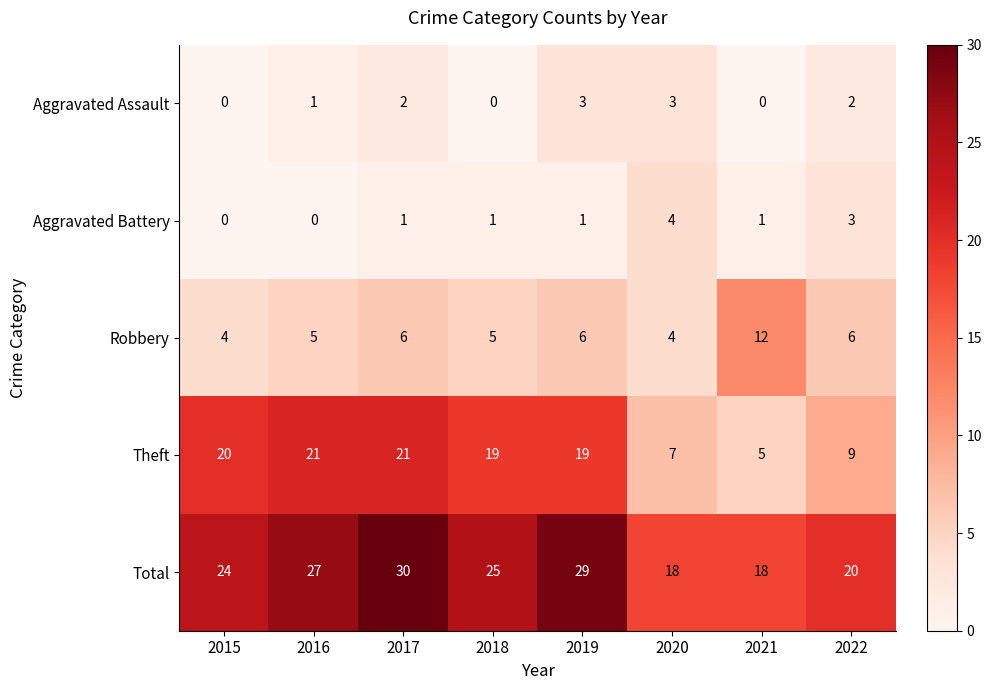

At which label is Theft closest to 13?

2022